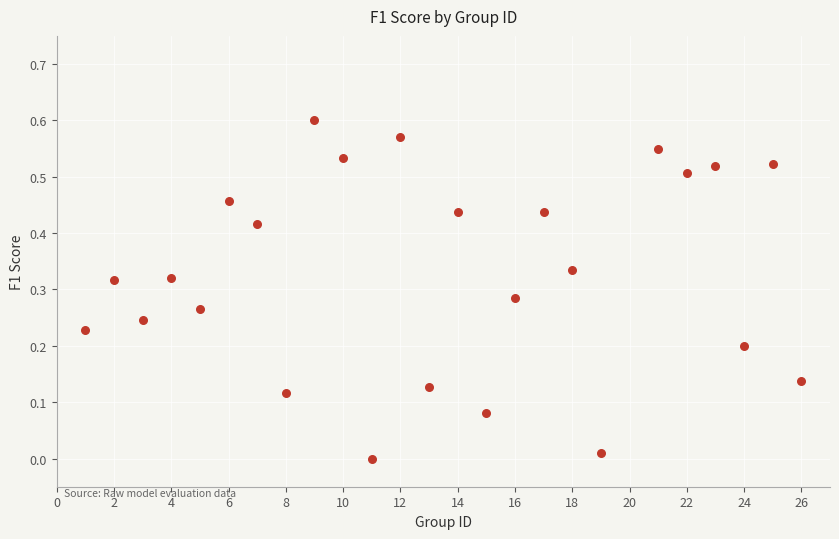

What is the range of X values (max minus min)?

25.0